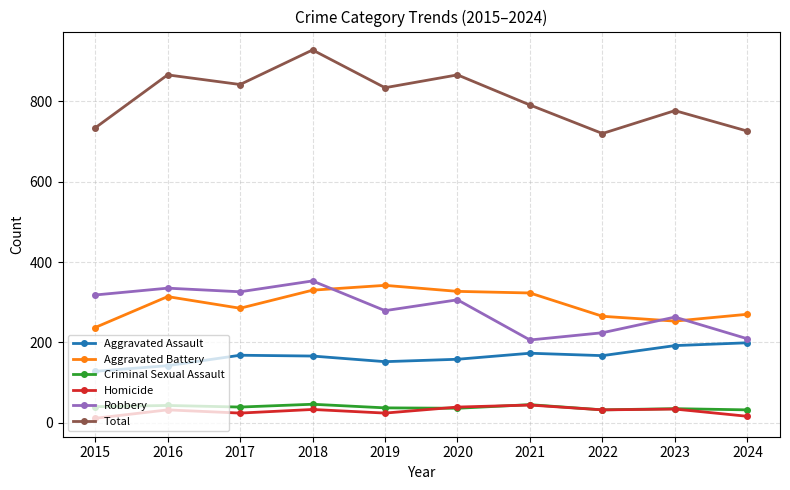

The Aggravated Battery series shows 270 at 2024. True or false?

True